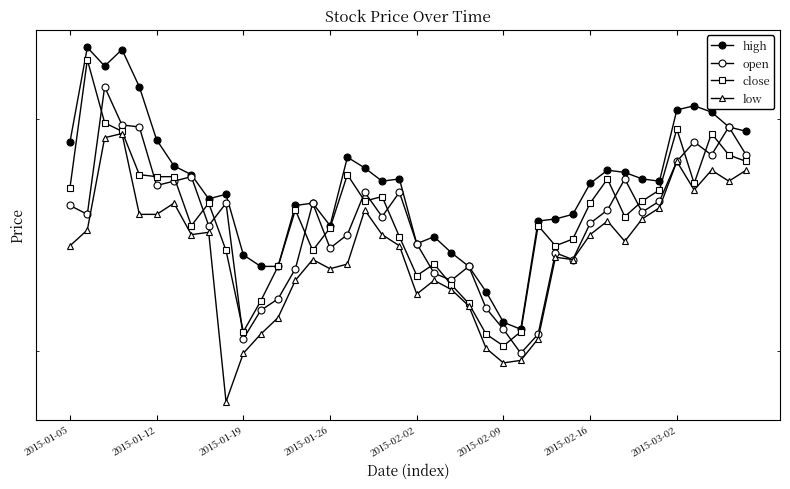

What are all the series names shown in the legend?

high, open, close, low